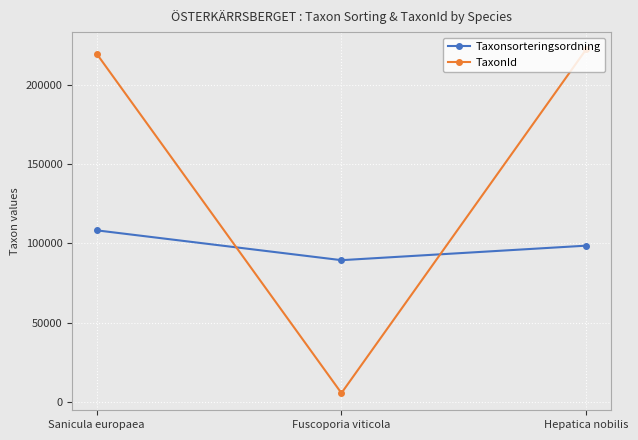

Rank the series by their average value, from highest to lowest.

TaxonId, Taxonsorteringsordning